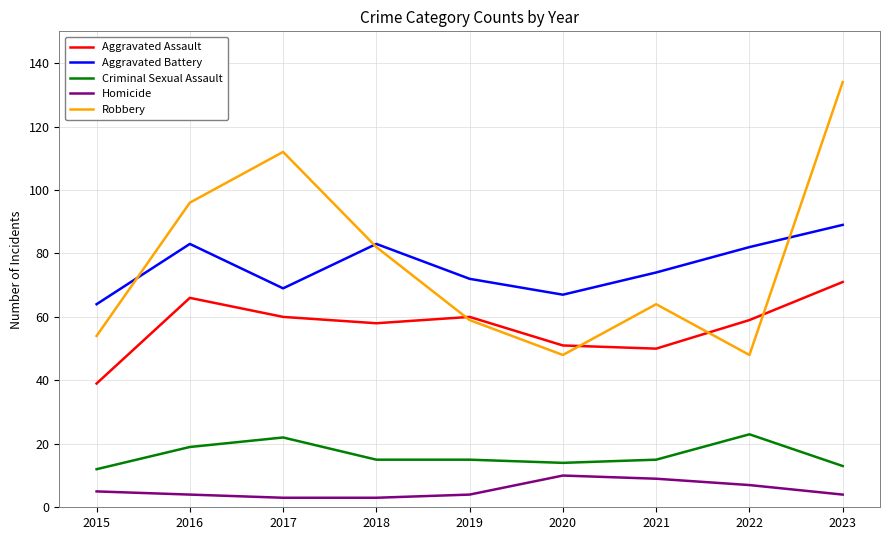

True or false: Homicide has a value of 4 at 2020.

False